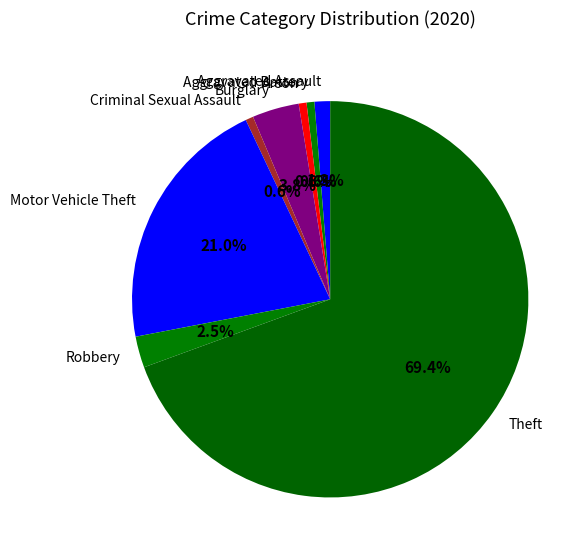

How many segments does this pie chart have?

8